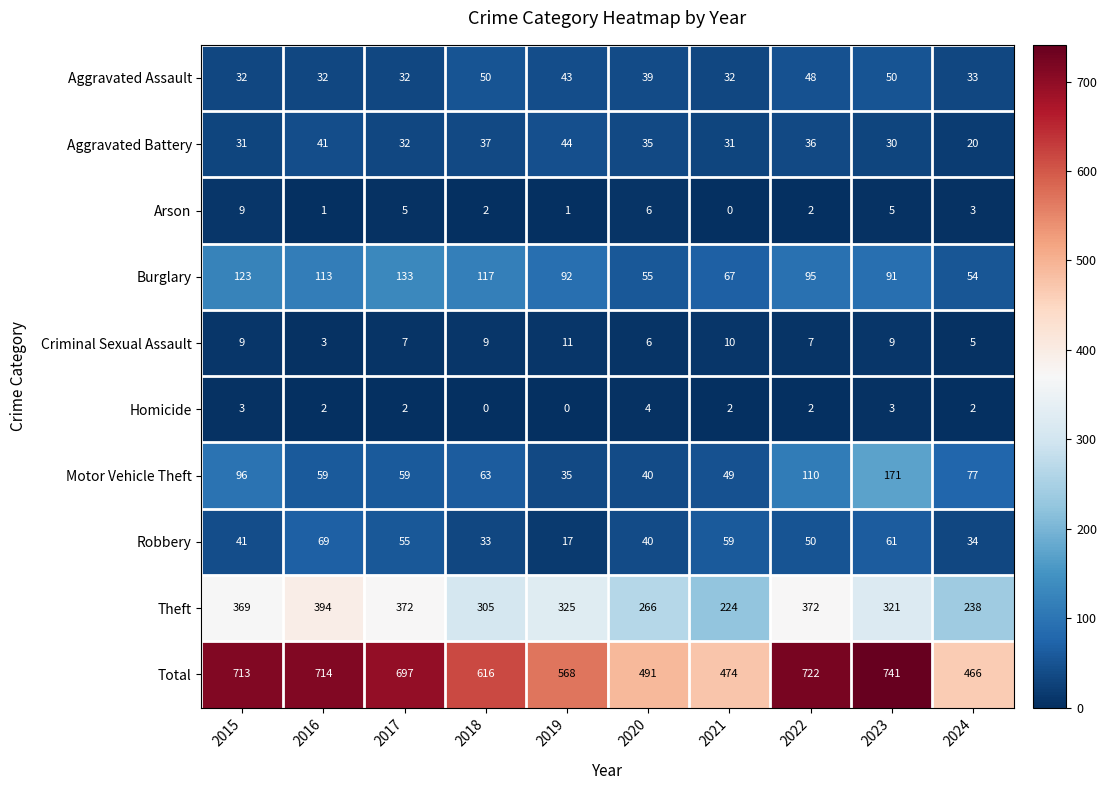

Where does the Arson series first go above 3?

2015